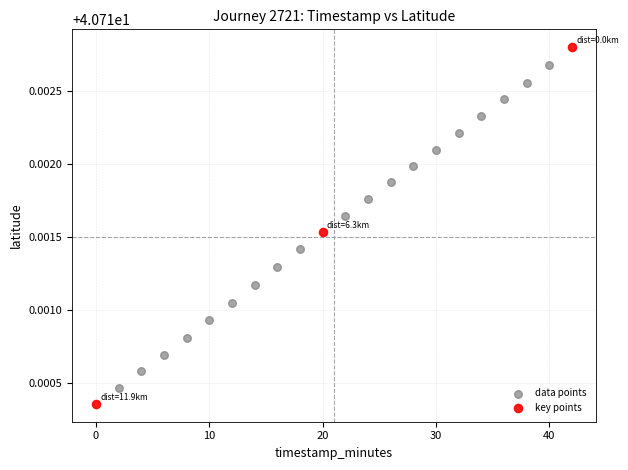

Which series reaches the maximum Y coordinate?

key points